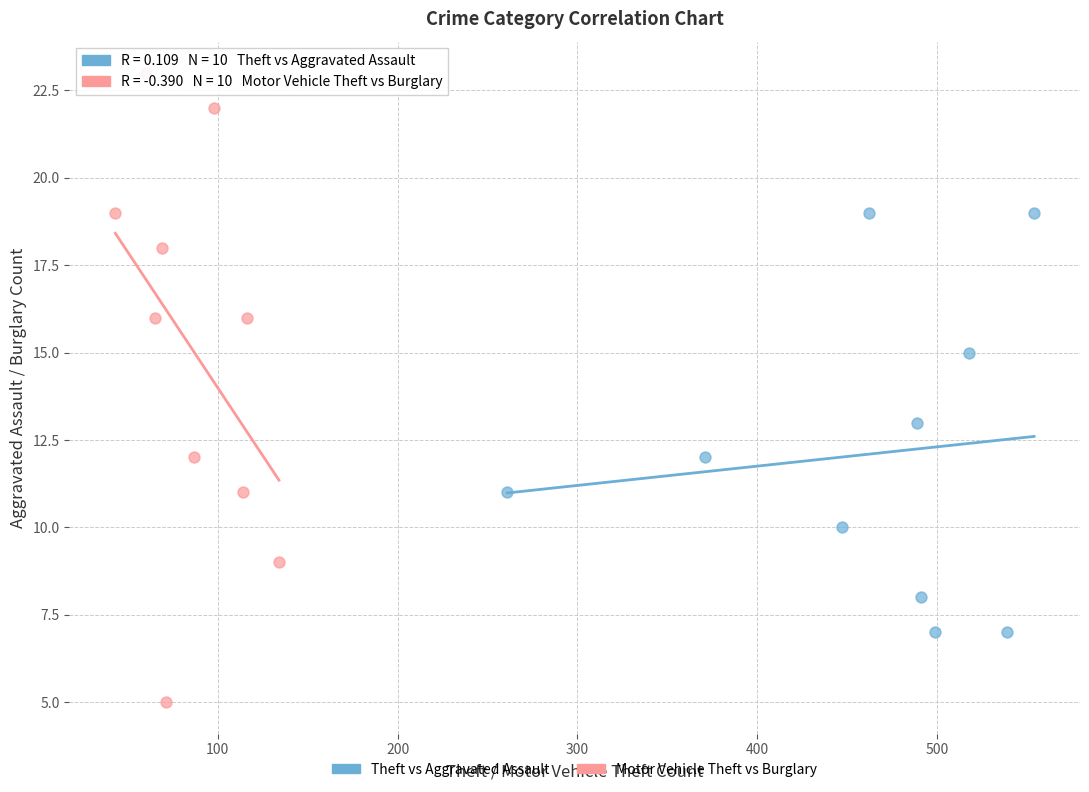

Which series has the widest spread of Y values?

Motor Vehicle Theft vs Burglary